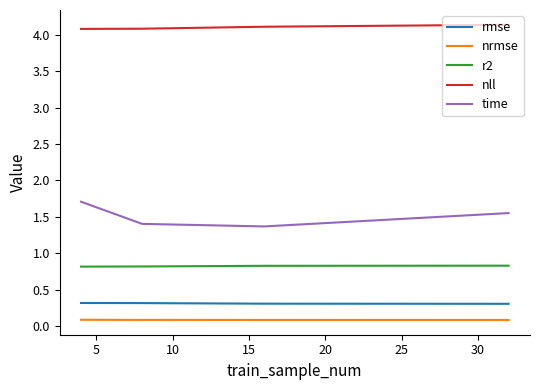

How many time values are between 1 and 2?

4